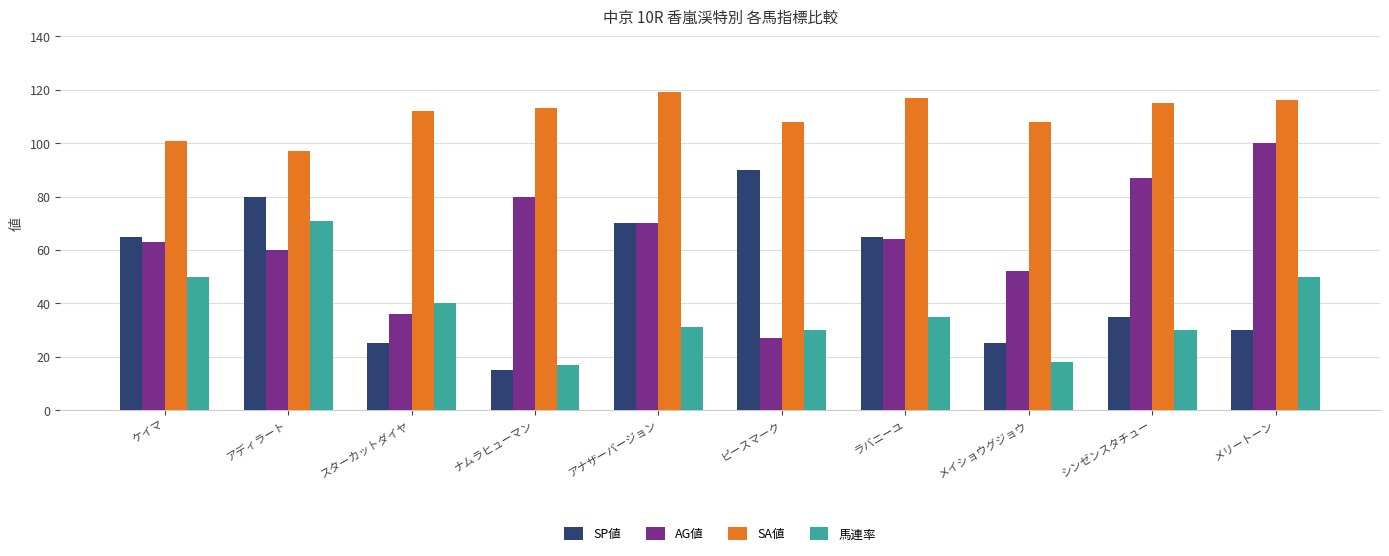

What is the difference between the second highest and minimum values in the SP値 series?

65